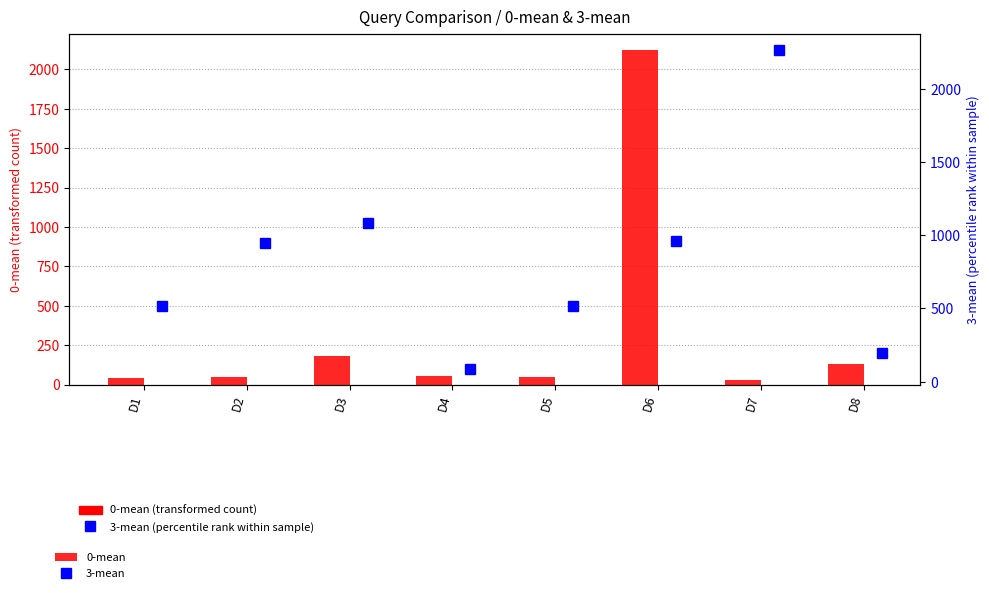

Which series has the largest total across all categories?

3-mean